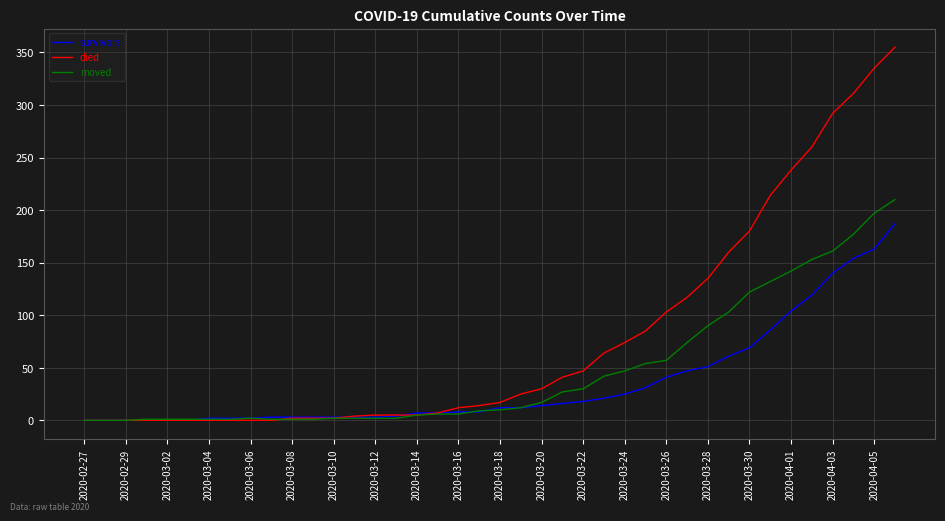

Which series has the widest spread of values?

died